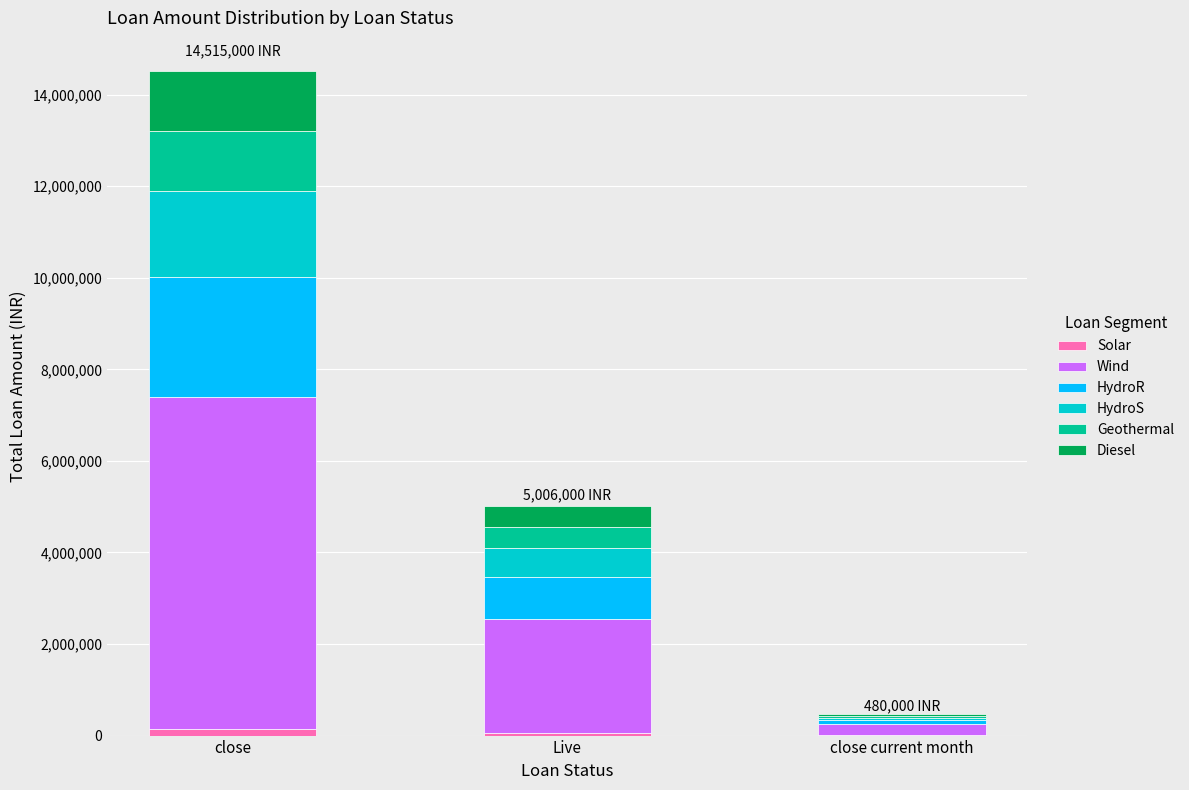

At which category is the sum across all series the highest?

close